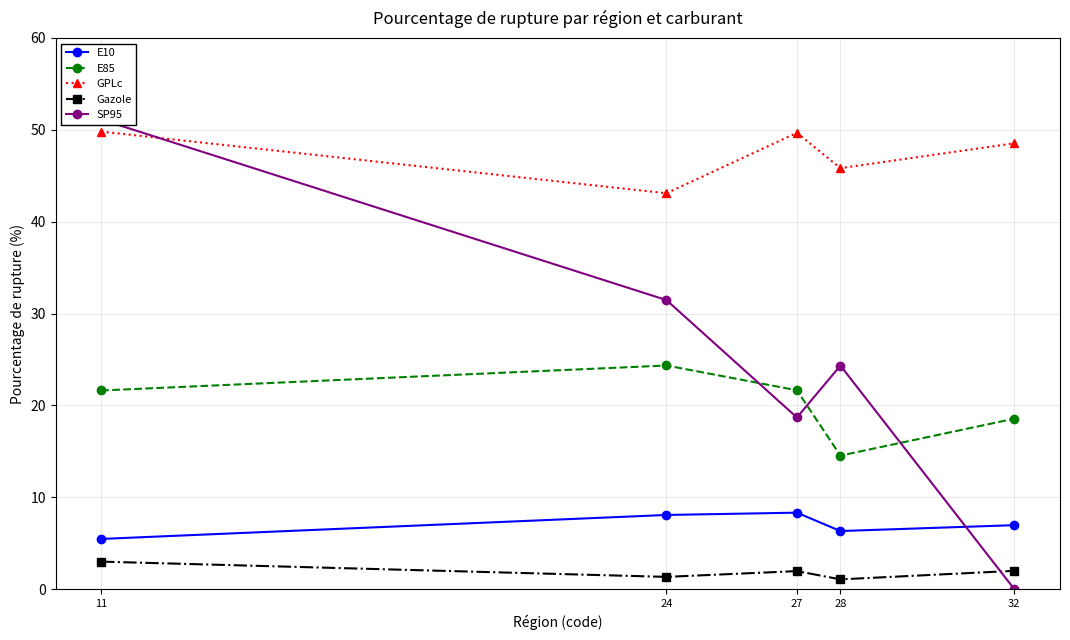

In SP95, how many points are lower than both neighbors (excluding endpoints)?

1